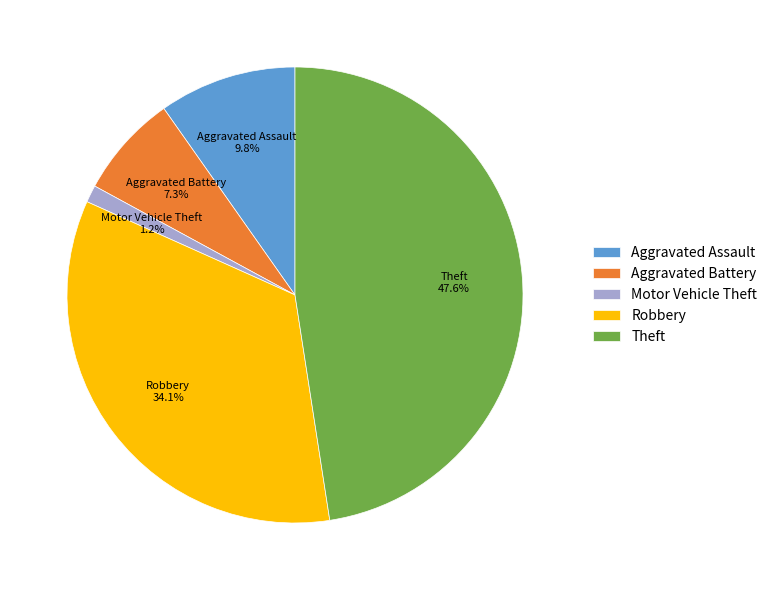

What portion of the pie excludes Motor Vehicle Theft?

98.8%